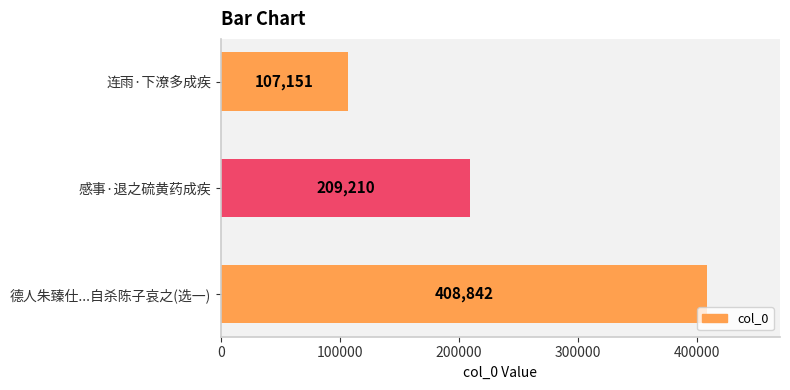

Is it true that the value at 连雨·下潦多成疾 is 191813?

False